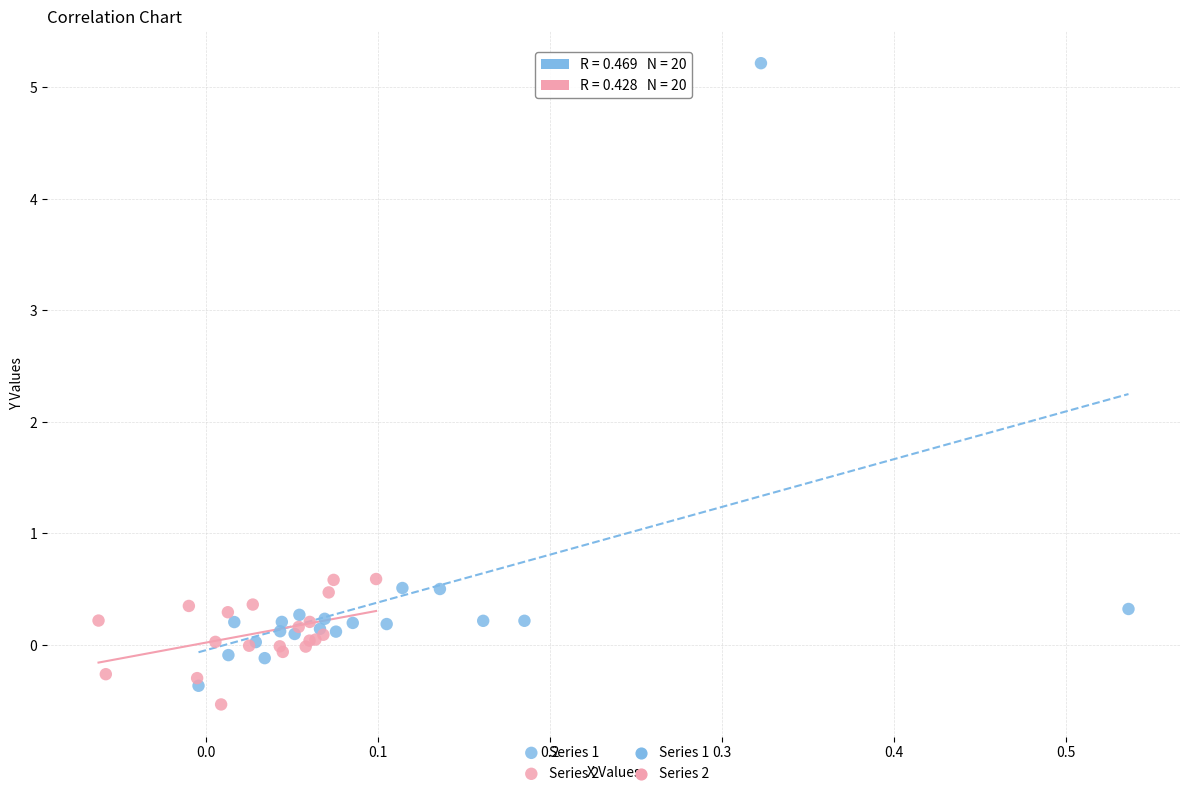

Which series reaches the minimum Y coordinate?

Series 2